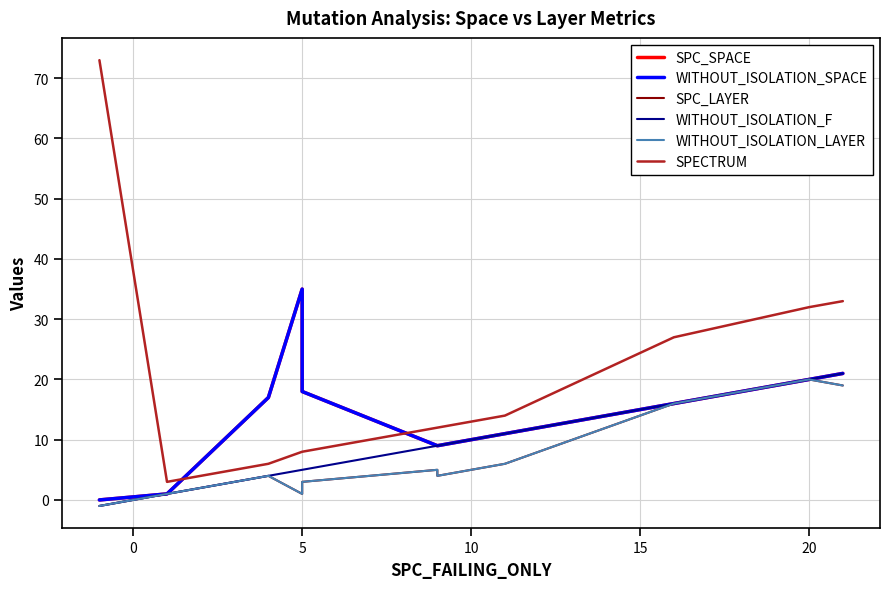

What is the value of the WITHOUT_ISOLATION_SPACE point at the 6th from the left?

9